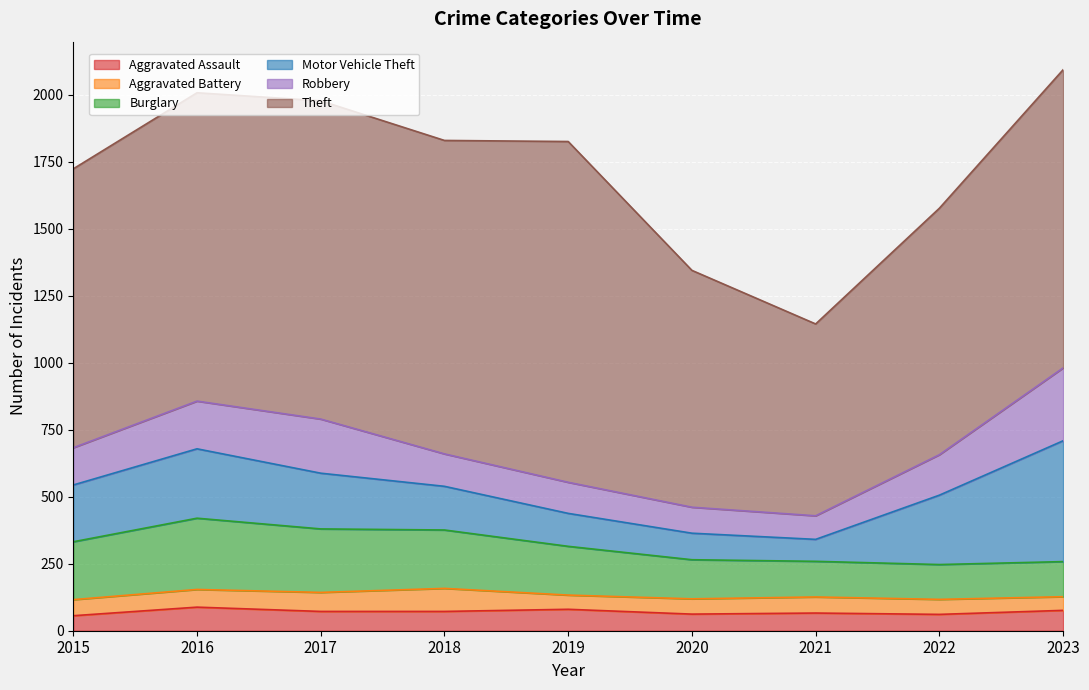

Reading right to left, extract all data points from this chart.

Aggravated Assault: 76	61	66	62	80	72	72	88	56
Aggravated Battery: 51	56	60	57	53	86	71	66	60
Burglary: 131	130	133	146	182	218	237	266	216
Motor Vehicle Theft: 451	259	82	99	123	163	208	259	212
Robbery: 272	151	88	97	116	121	202	178	139
Theft: 1113	920	716	884	1272	1170	1188	1151	1041